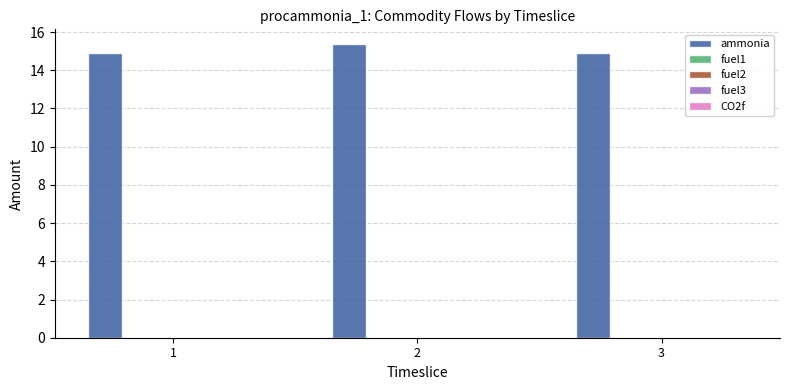

What is the minimum value shown in the chart?

14.9